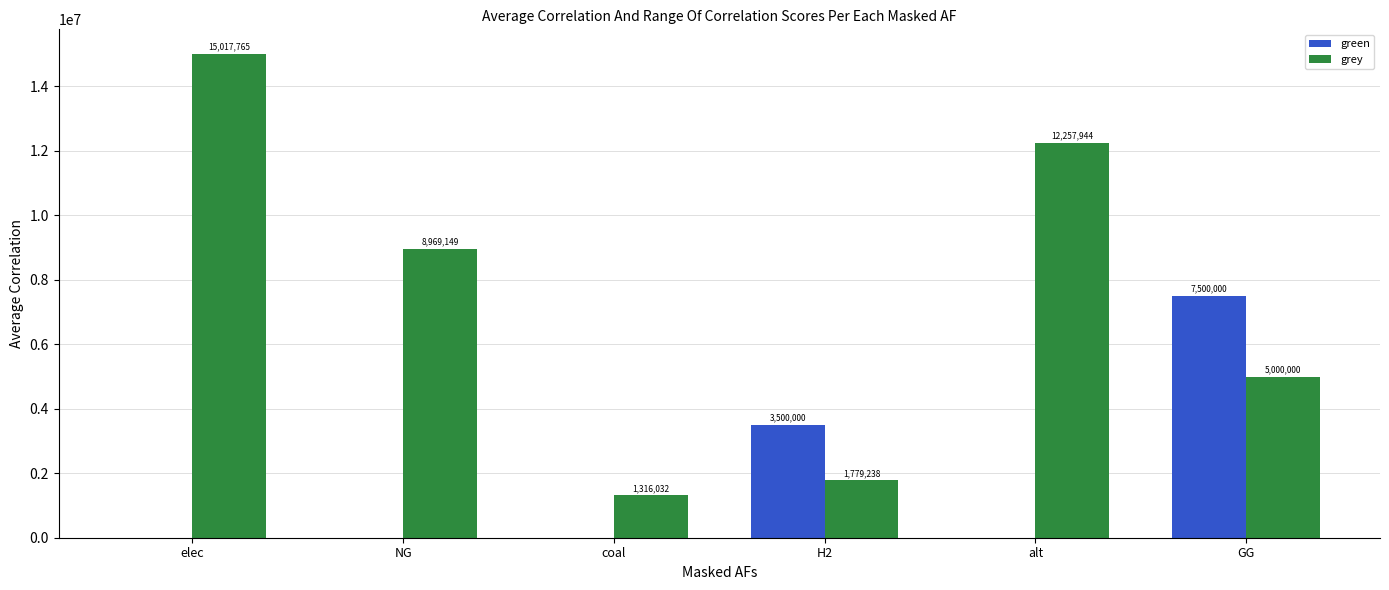

The value of green at alt is 4700962.5. True or false?

False